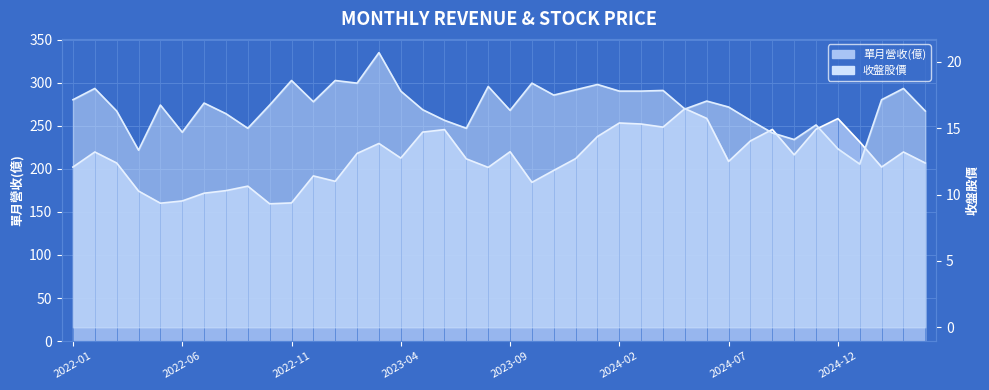

Reading left to right, extract all data points from this chart.

單月營收(億): 2022-01=202.2	2022-02=219.7	2022-03=206.9	2022-04=174.3	2022-05=160.2	2022-06=162.8	2022-07=171.8	2022-08=174.8	2022-09=180.0	2022-10=159.5	2022-11=160.5	2022-12=191.9	2023-01=185.6	2023-02=218.0	2023-03=229.6	2023-04=212.6	2023-05=242.8	2023-06=245.7	2023-07=211.7	2023-08=201.8	2023-09=220.0	2023-10=184.4	2023-11=198.3	2023-12=212.0	2024-01=237.7	2024-02=253.4	2024-03=252.2	2024-04=248.6	2024-05=270.1	2024-06=258.7	2024-07=208.7	2024-08=232.6	2024-09=245.9	2024-10=216.4	2024-11=246.1	2024-12=258.5	2025-01=231.4	2025-02=202.2	2025-03=219.7	2025-04=206.9
收盤股價: 2022-01=17.1	2022-02=18.0	2022-03=16.3	2022-04=13.3	2022-05=16.8	2022-06=14.7	2022-07=16.9	2022-08=16.1	2022-09=15.0	2022-10=16.8	2022-11=18.6	2022-12=17.0	2023-01=18.6	2023-02=18.4	2023-03=20.7	2023-04=17.8	2023-05=16.4	2023-06=15.6	2023-07=15.0	2023-08=18.1	2023-09=16.4	2023-10=18.4	2023-11=17.5	2023-12=17.9	2024-01=18.3	2024-02=17.8	2024-03=17.8	2024-04=17.9	2024-05=16.4	2024-06=17.1	2024-07=16.6	2024-08=15.6	2024-09=14.7	2024-10=14.2	2024-11=15.2	2024-12=13.4	2025-01=12.3	2025-02=17.1	2025-03=18.0	2025-04=16.3